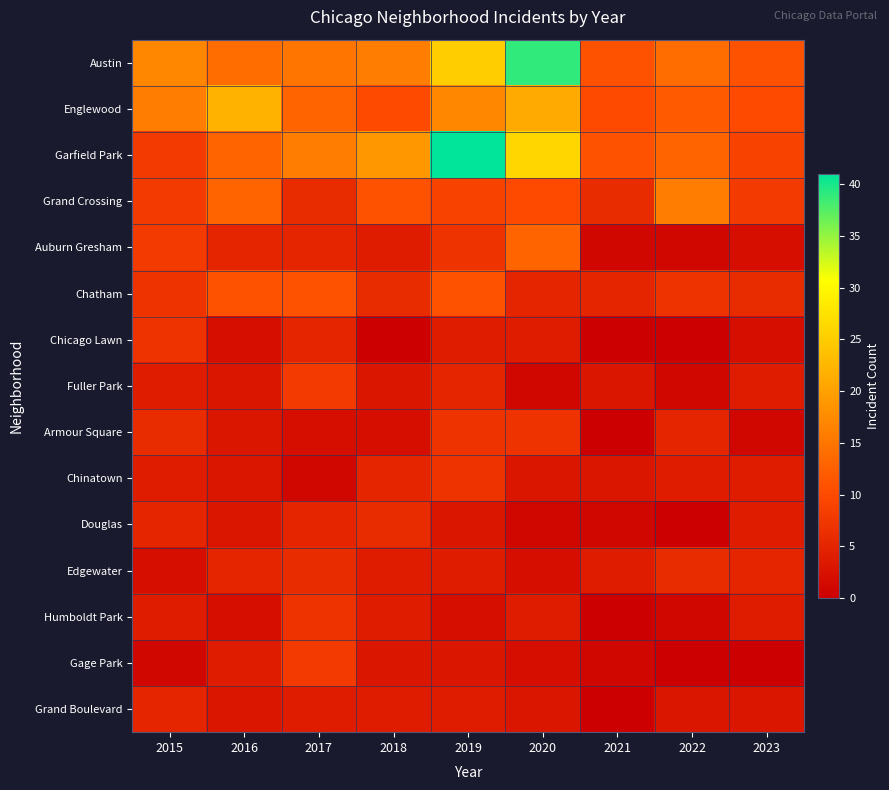

Reading left to right, what are all the values shown in this chart?

Austin: 2015=17	2016=14	2017=15	2018=16	2019=25	2020=39	2021=11	2022=14	2023=11
Englewood: 2015=16	2016=22	2017=13	2018=10	2019=17	2020=21	2021=10	2022=12	2023=10
Garfield Park: 2015=8	2016=13	2017=16	2018=19	2019=41	2020=26	2021=11	2022=13	2023=9
Grand Crossing: 2015=8	2016=13	2017=6	2018=11	2019=9	2020=10	2021=6	2022=16	2023=8
Auburn Gresham: 2015=8	2016=5	2017=5	2018=4	2019=7	2020=13	2021=1	2022=1	2023=2
Chatham: 2015=7	2016=11	2017=11	2018=6	2019=11	2020=5	2021=5	2022=7	2023=6
Chicago Lawn: 2015=7	2016=2	2017=5	2018=0	2019=4	2020=4	2021=0	2022=0	2023=2
Fuller Park: 2015=4	2016=3	2017=8	2018=3	2019=5	2020=1	2021=3	2022=1	2023=4
Armour Square: 2015=6	2016=3	2017=2	2018=2	2019=7	2020=7	2021=0	2022=5	2023=1
Chinatown: 2015=4	2016=3	2017=1	2018=5	2019=7	2020=3	2021=3	2022=4	2023=4
Douglas: 2015=5	2016=3	2017=5	2018=6	2019=3	2020=1	2021=1	2022=0	2023=4
Edgewater: 2015=2	2016=5	2017=6	2018=4	2019=4	2020=2	2021=4	2022=6	2023=5
Humboldt Park: 2015=4	2016=2	2017=7	2018=4	2019=2	2020=4	2021=0	2022=1	2023=4
Gage Park: 2015=1	2016=4	2017=8	2018=3	2019=3	2020=2	2021=1	2022=0	2023=0
Grand Boulevard: 2015=5	2016=3	2017=4	2018=4	2019=4	2020=3	2021=0	2022=3	2023=3